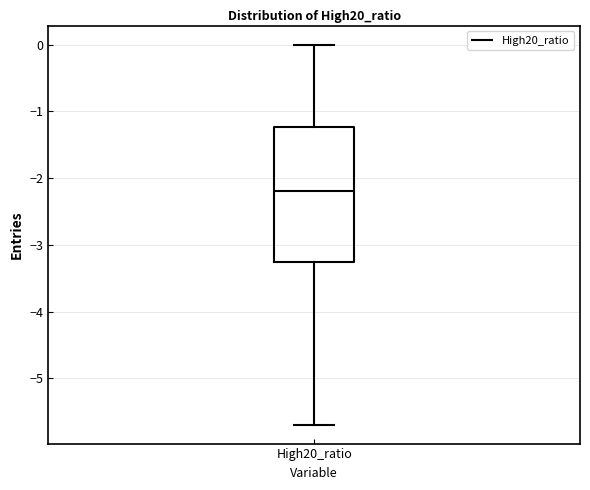

Read this box plot against the y-axis: the position of the median line, the range covered by the box, and the ends of both whiskers. The values are not printed on the chart, so give them approximately, as read against the axis.

median -2.2, box -3.3 to -1.2, whiskers -5.7 to 0.0